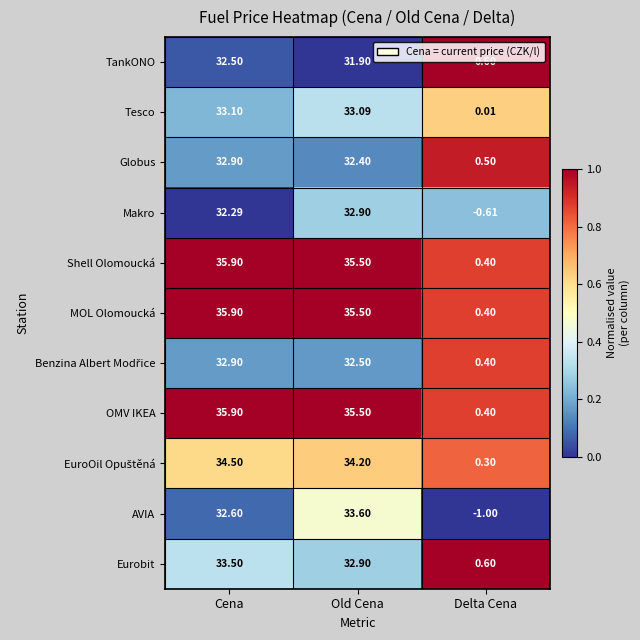

Which series changed the most between Cena and Old Cena?

AVIA